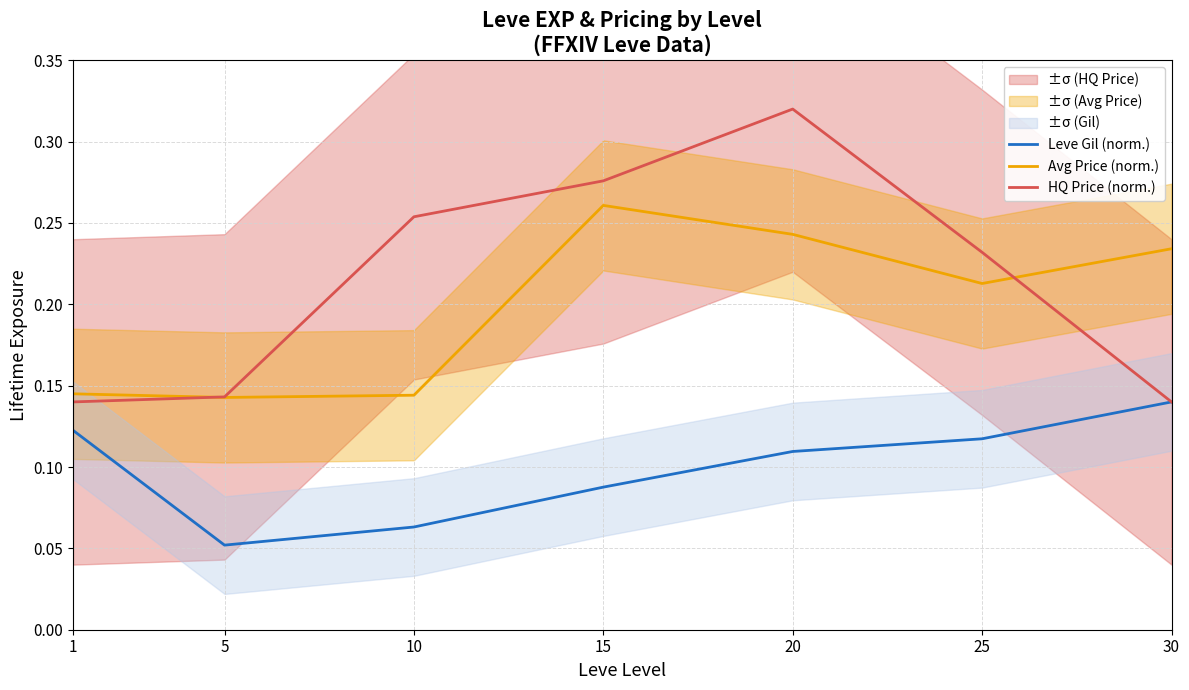

What is the difference between the highest and lowest values at 30?

0.1